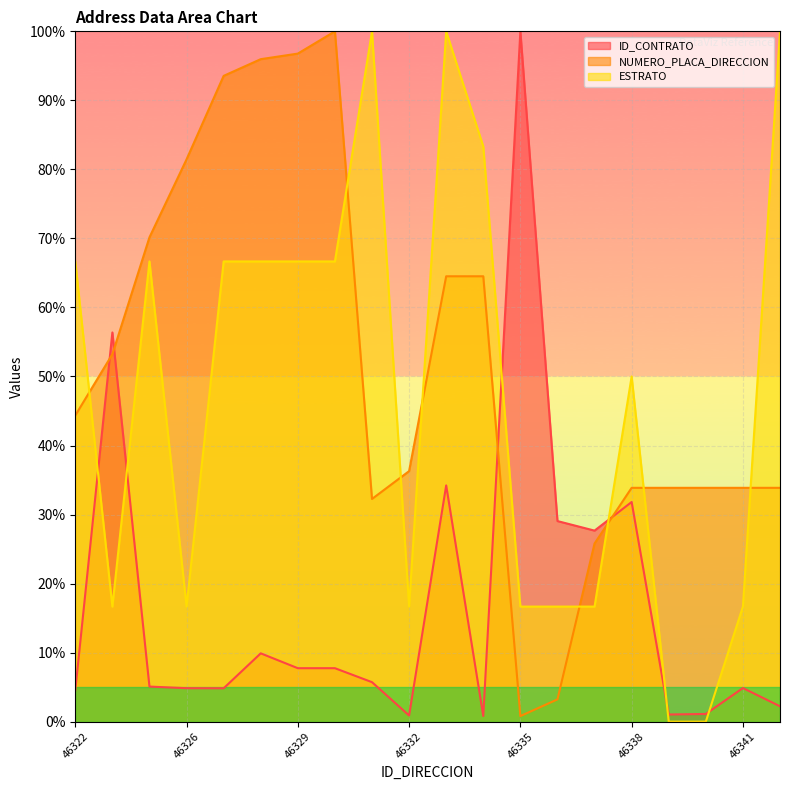

What is the sum of all NUMERO_PLACA_DIRECCION values?

1032.3